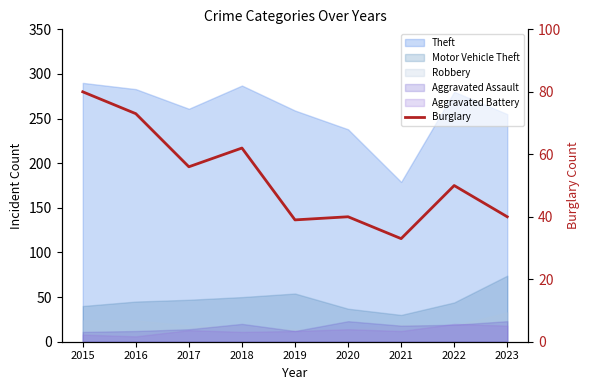

What is the minimum value shown in the chart?

33